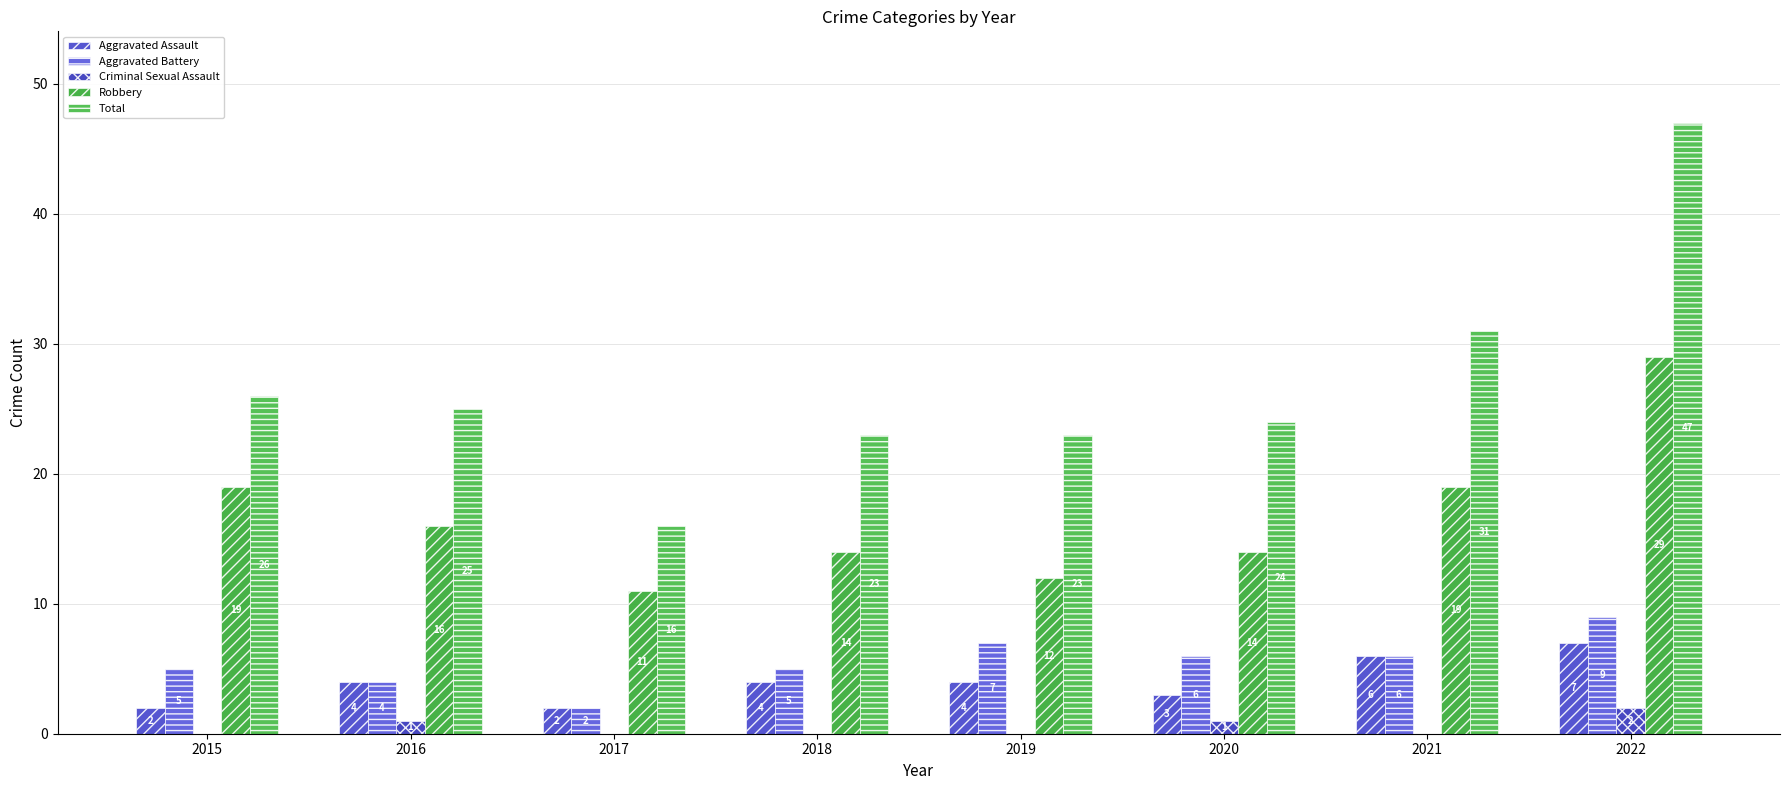

Is the value of Robbery at 2016 greater than the value of Total at 2019?

No